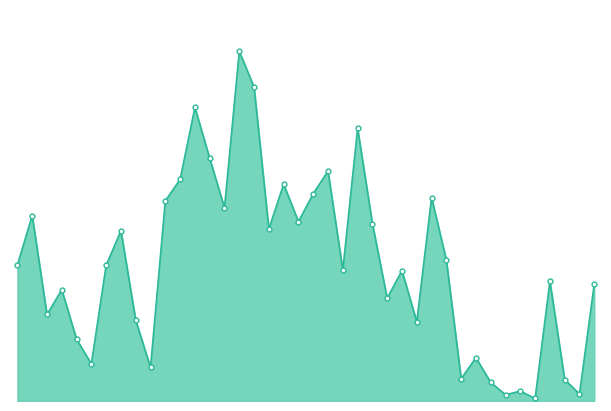

Is this an area chart (filled region under the line)?

Yes